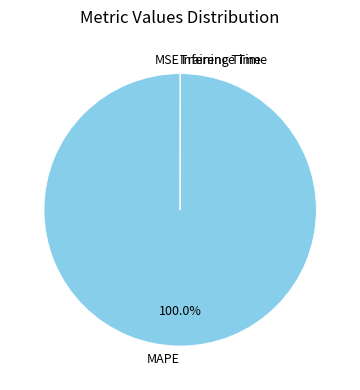

Which category has the biggest portion of the pie?

MAPE